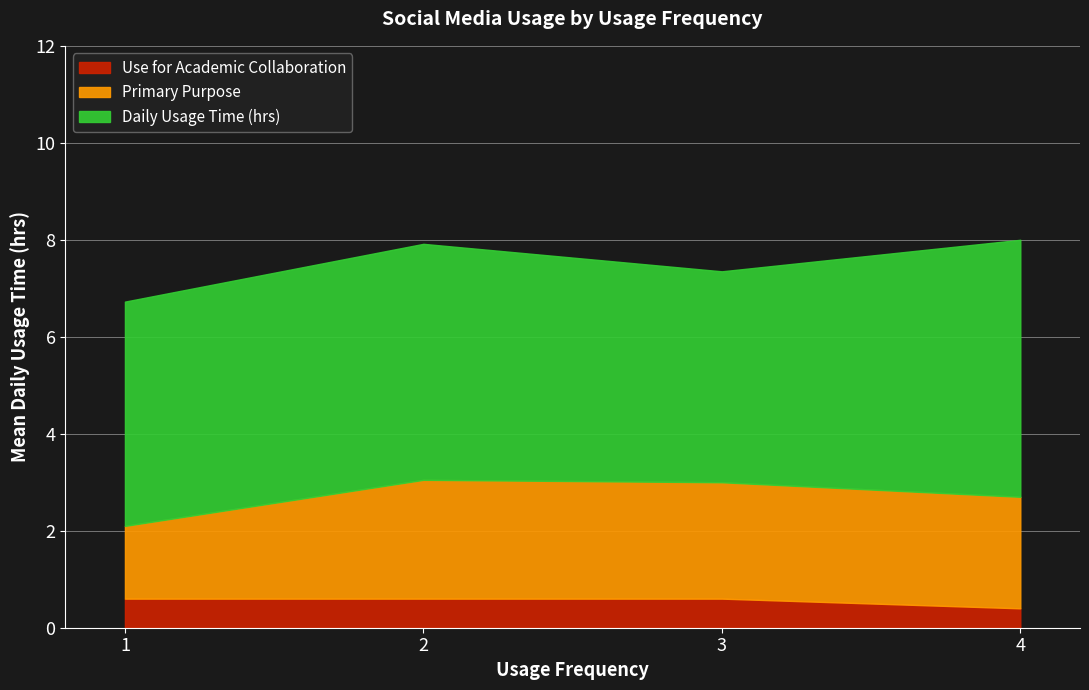

What is the lowest value of the Use for Academic Collaboration series?

0.4